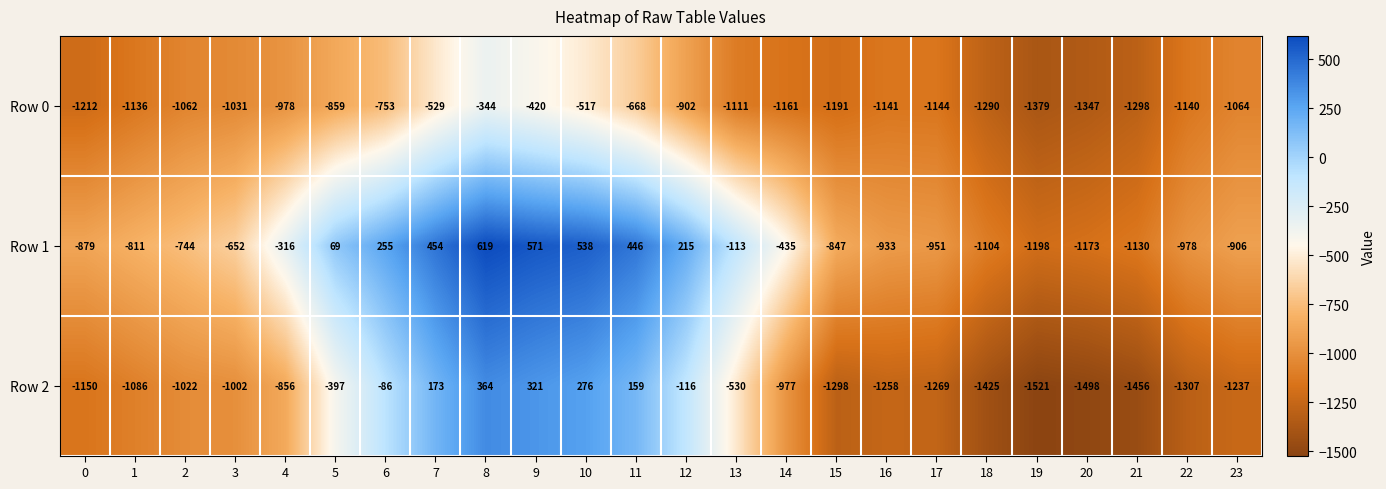

Which series changed the most between 0 and 13?

Row 1